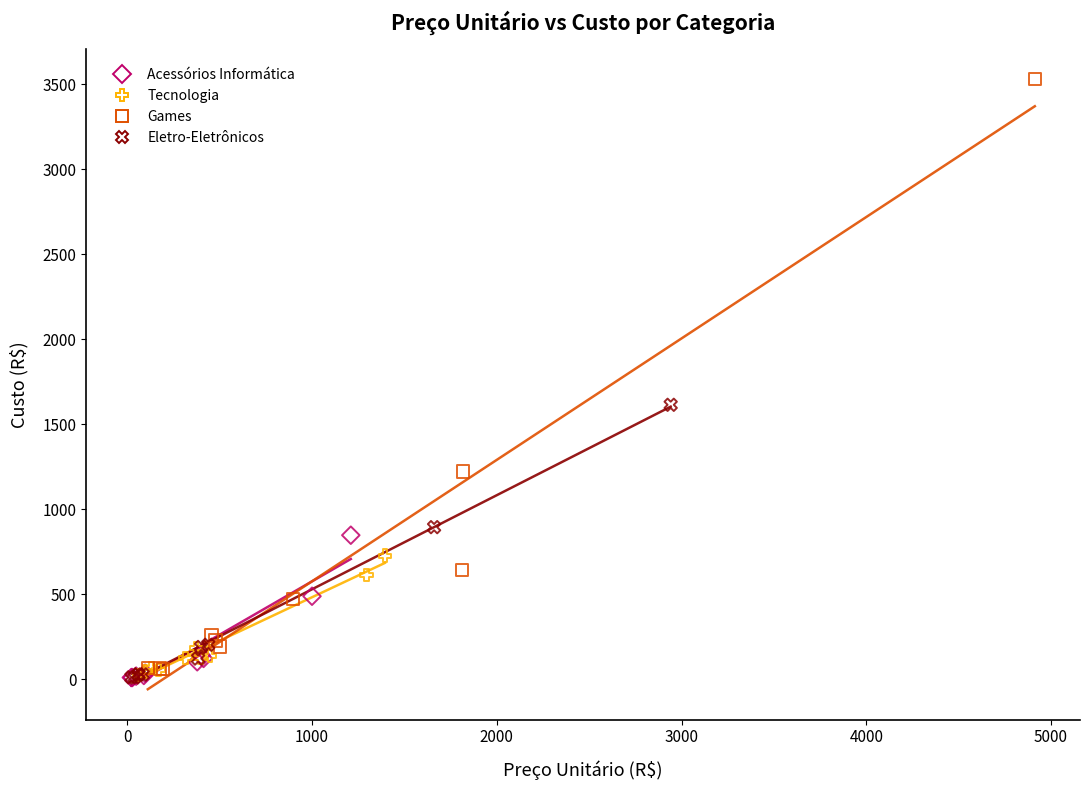

Which series has the largest Y range (max minus min)?

Games